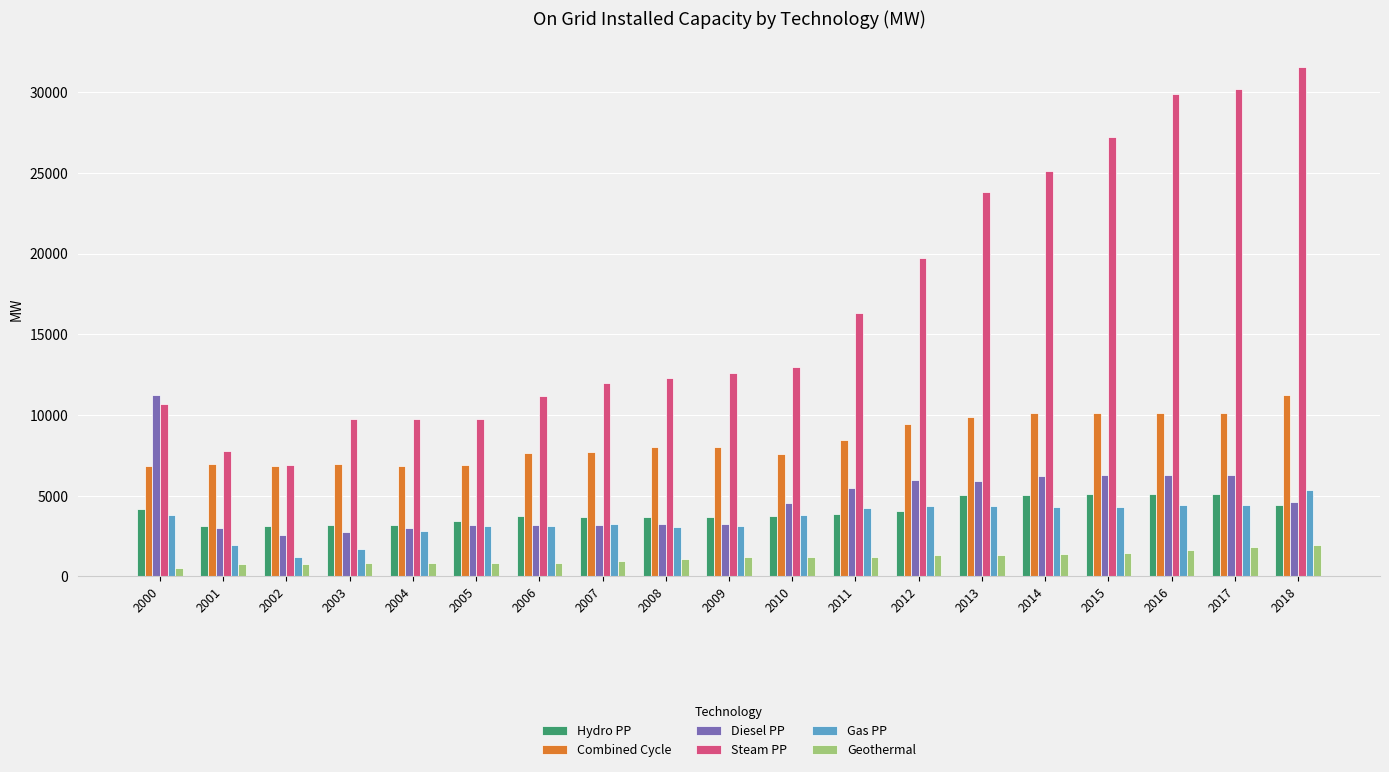

How many categories are shown in the chart?

19